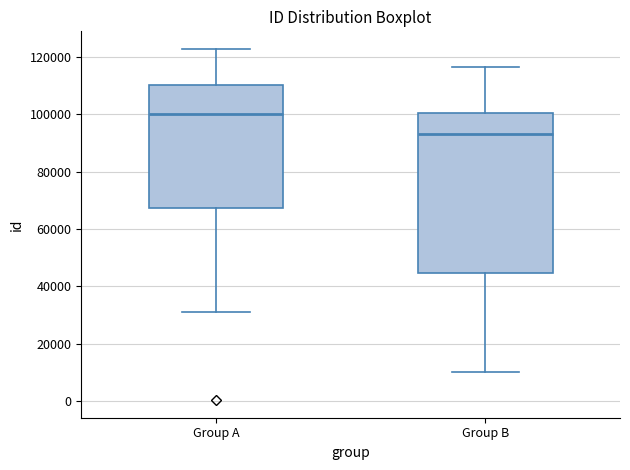

Reading left to right, transcribe this box plot: for each box, give where its median line is, the range the box spans, and where its two whiskers end, as read against the y-axis. The values are not printed on the chart, so give them approximately, as read against the axis.

Group A: median 100000, box 68000 to 110000, whiskers 32000 to 122000
Group B: median 94000, box 44000 to 100000, whiskers 10000 to 116000